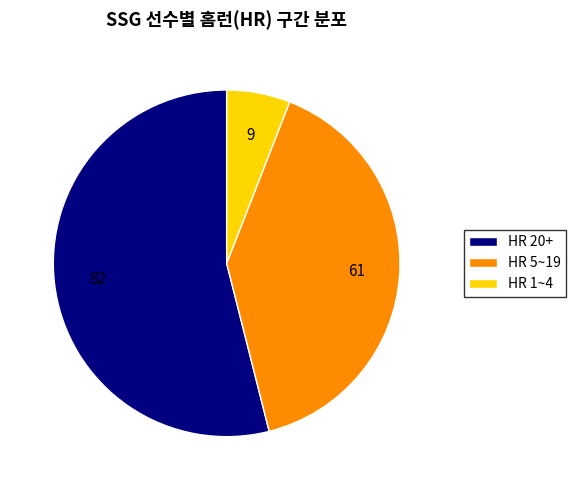

Rank the categories by value from highest to lowest.

HR 20+, HR 5~19, HR 1~4